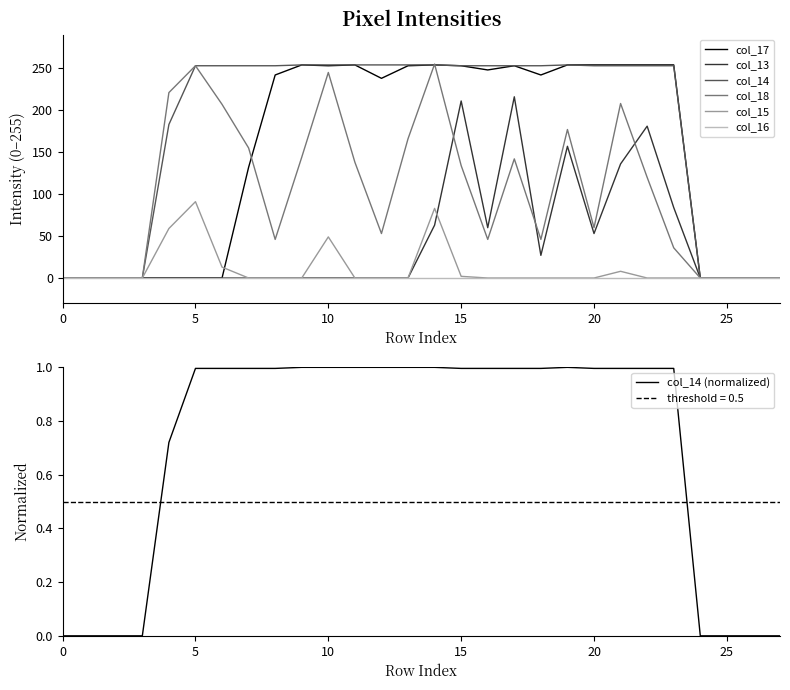

True or false: col_14 has more than 0 points higher than both neighbors.

True